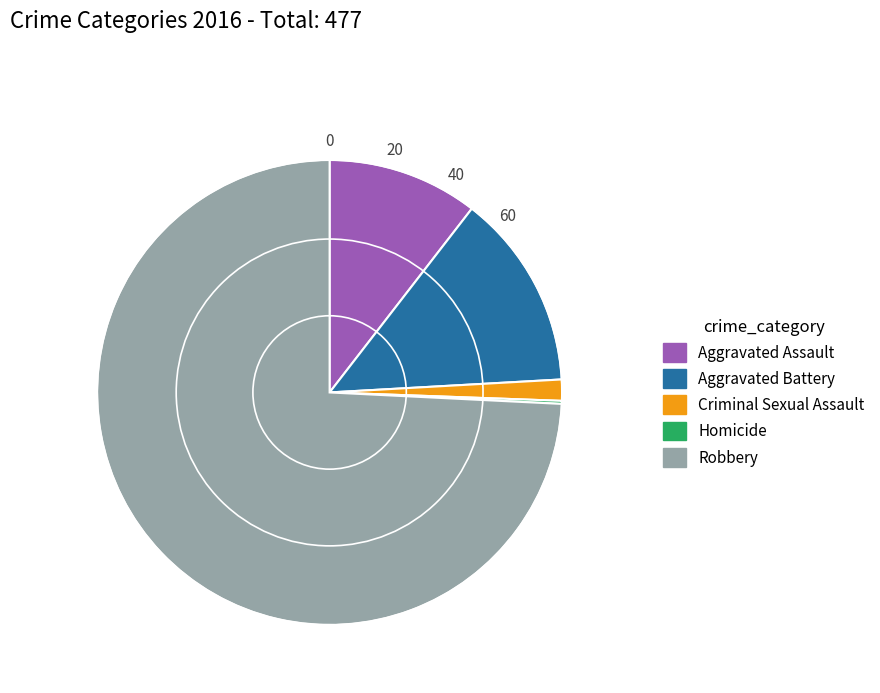

Does Aggravated Battery represent more than half of the total?

No